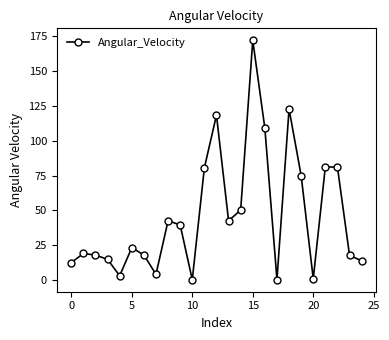

What is the value of the 6th point from the left?

23.3